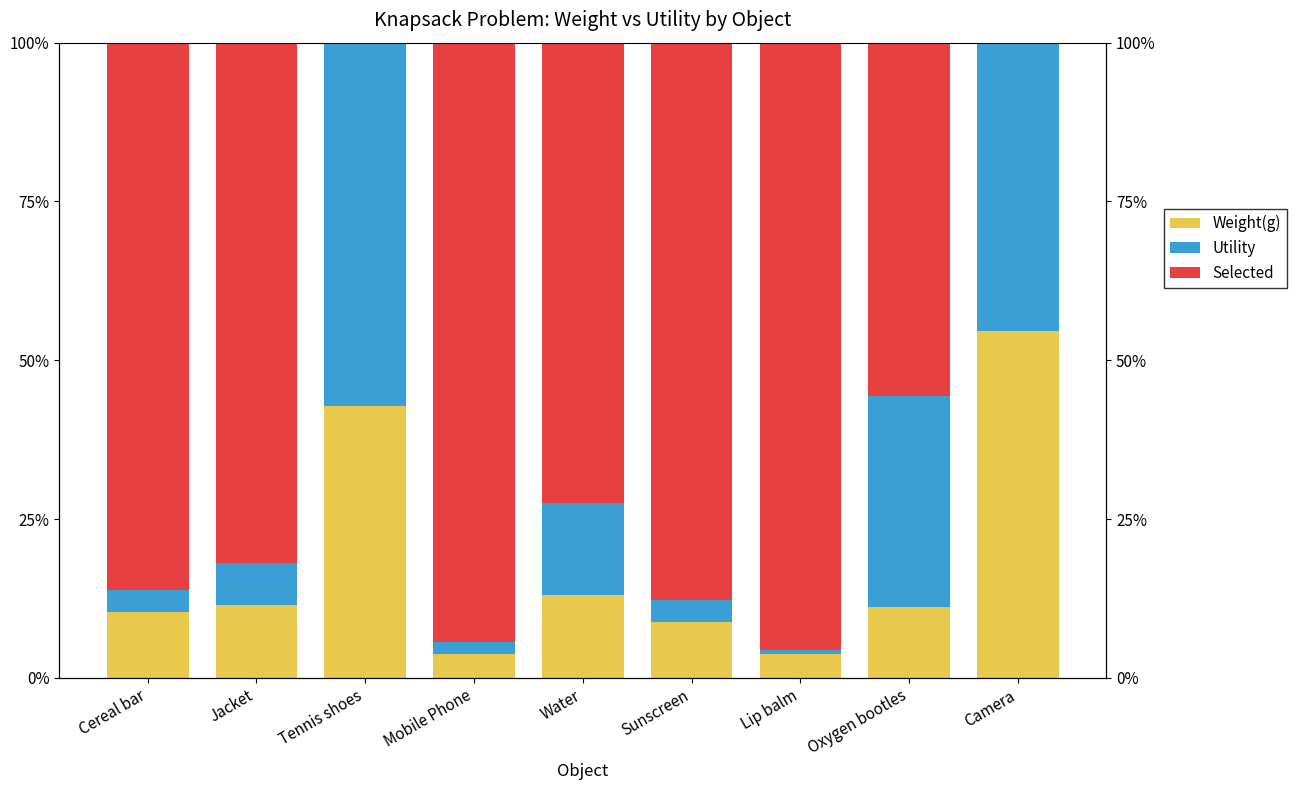

Rank the categories by Weight(g) value from highest to lowest.

Camera, Tennis shoes, Water, Jacket, Oxygen bootles, Cereal bar, Sunscreen, Lip balm, Mobile Phone